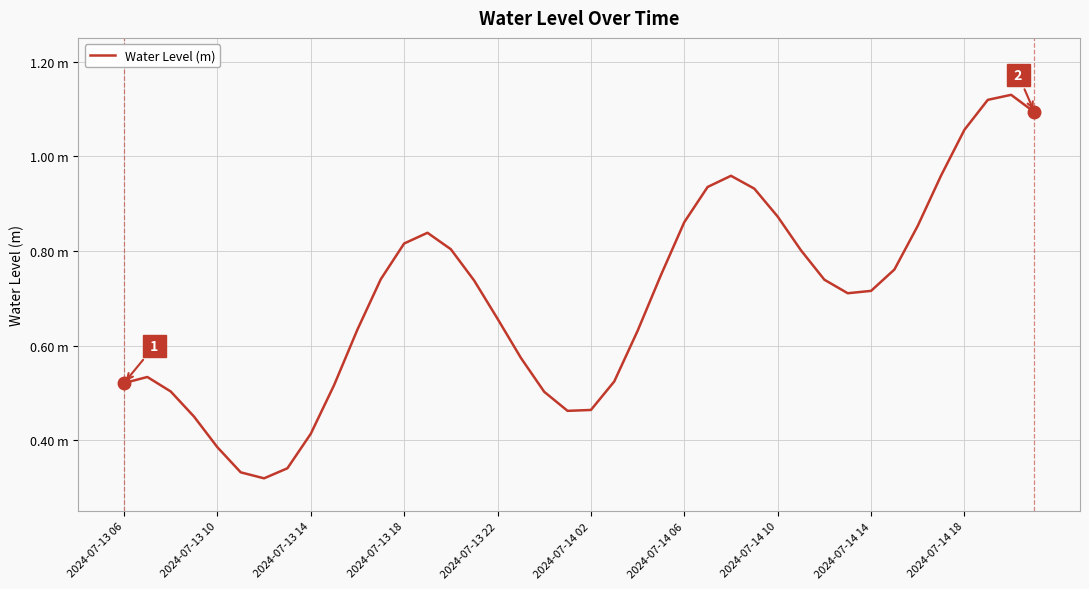

Does the chart display data point markers on the line(s)?

No